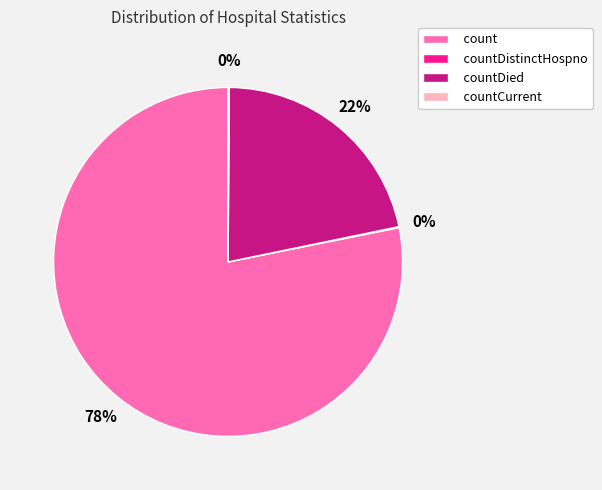

Is count the majority of the pie?

Yes